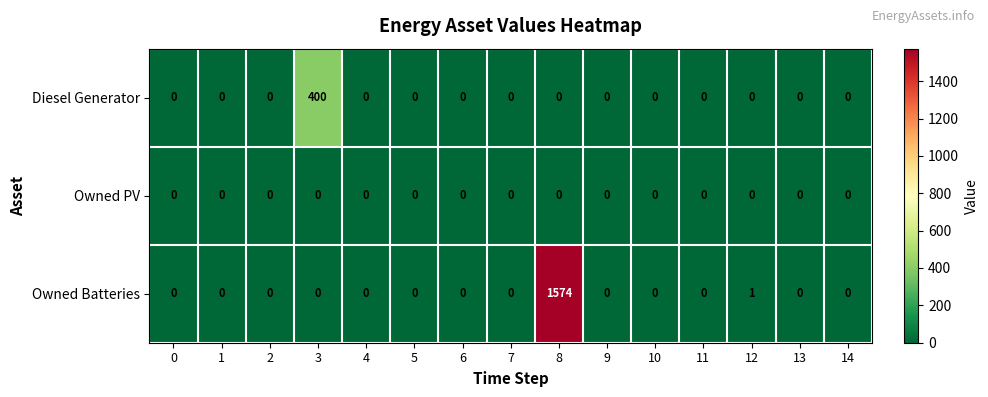

List the series in order of their overall mean, highest first.

Owned Batteries, Diesel Generator, Owned PV